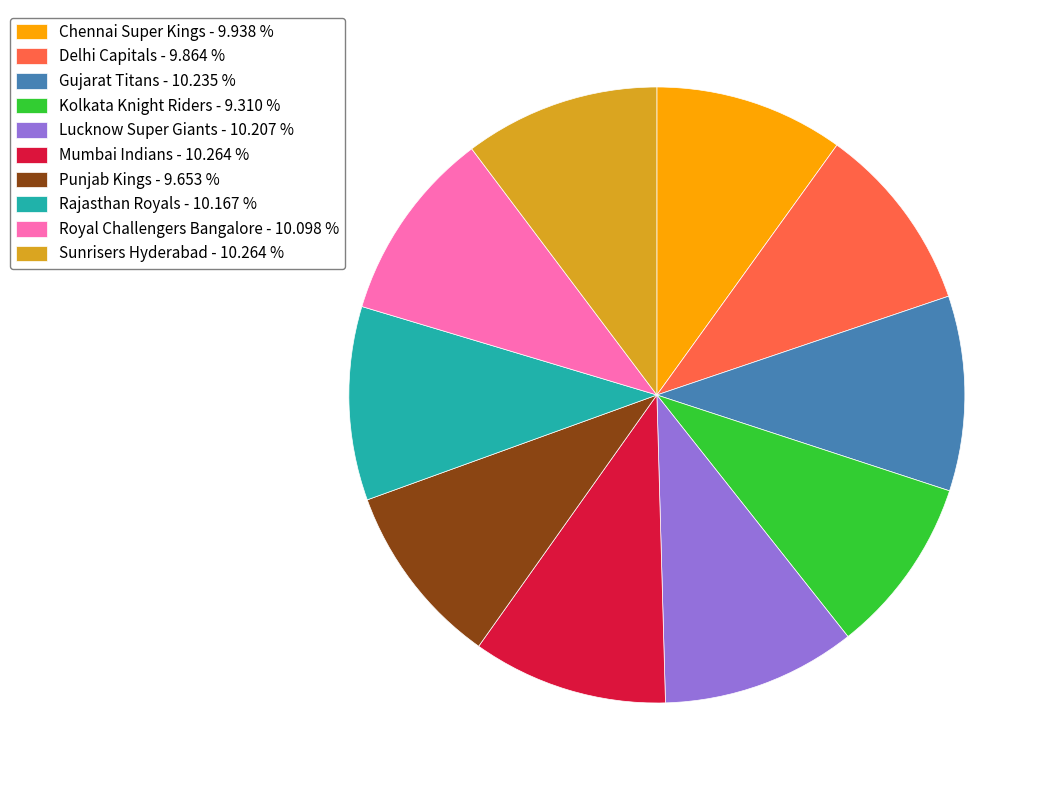

Approximately how many times larger is the value at Gujarat Titans - 10.235 % compared to Rajasthan Royals - 10.167 %?

1.0